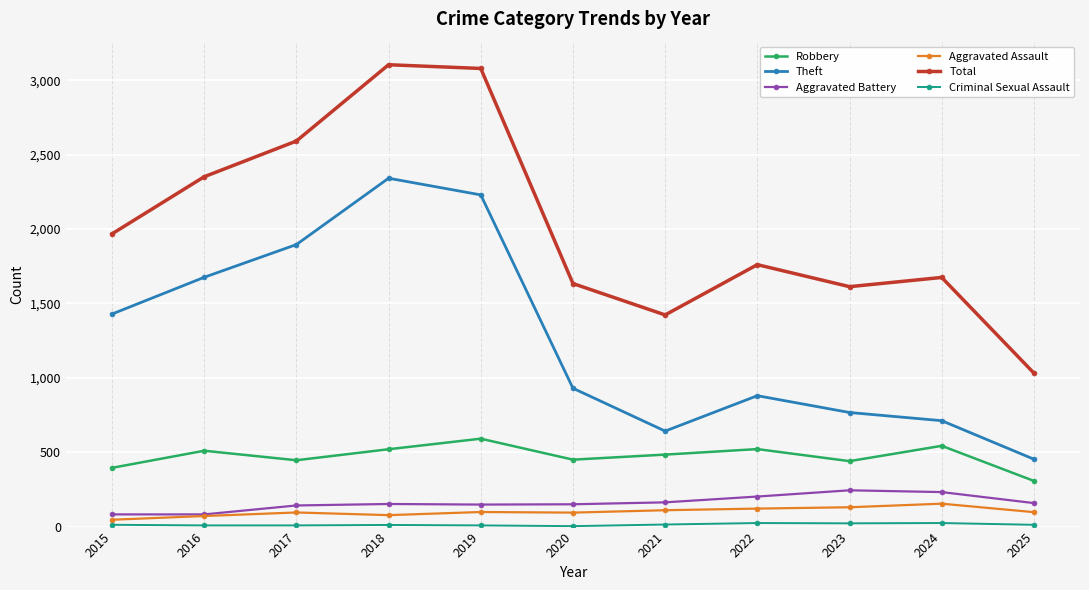

What is the value of the Aggravated Battery point at the 10th from the left?

232